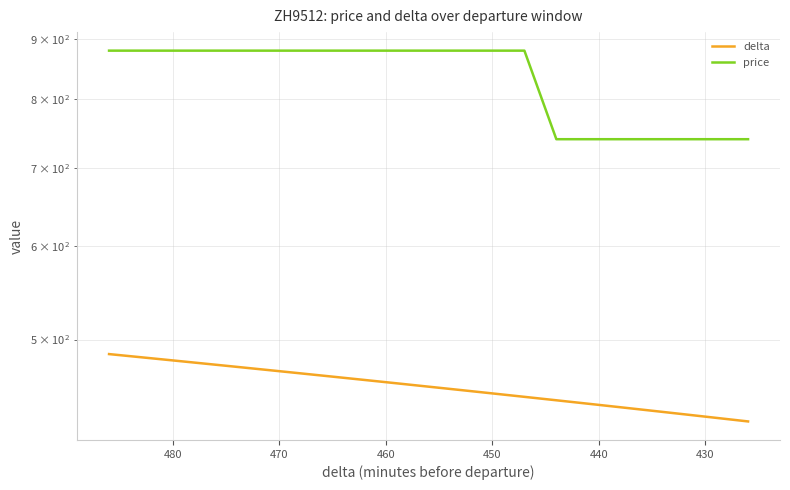

Does the chart have visible grid lines?

Yes